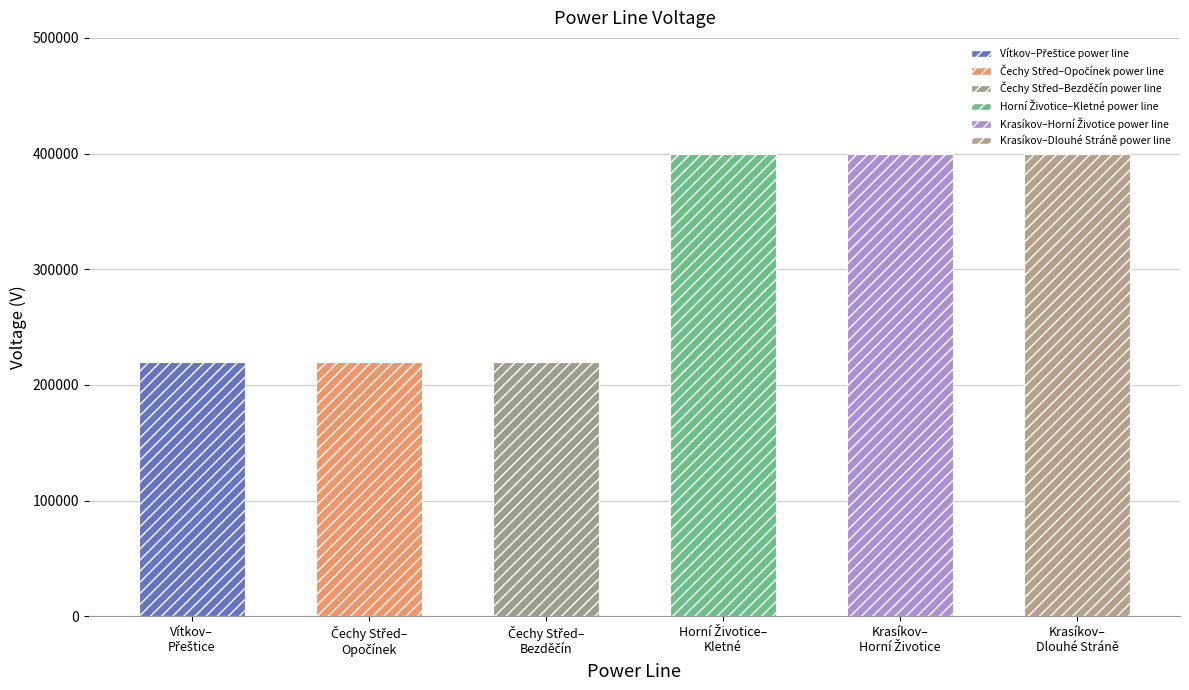

Are the bars grouped side by side (vs. stacked)?

No